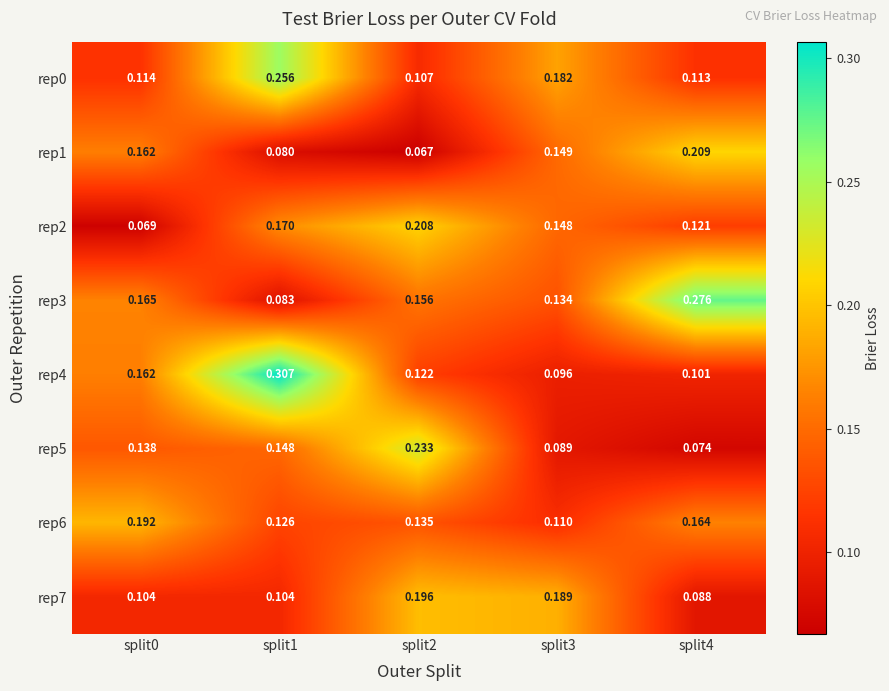

Count the number of categories in the chart.

5